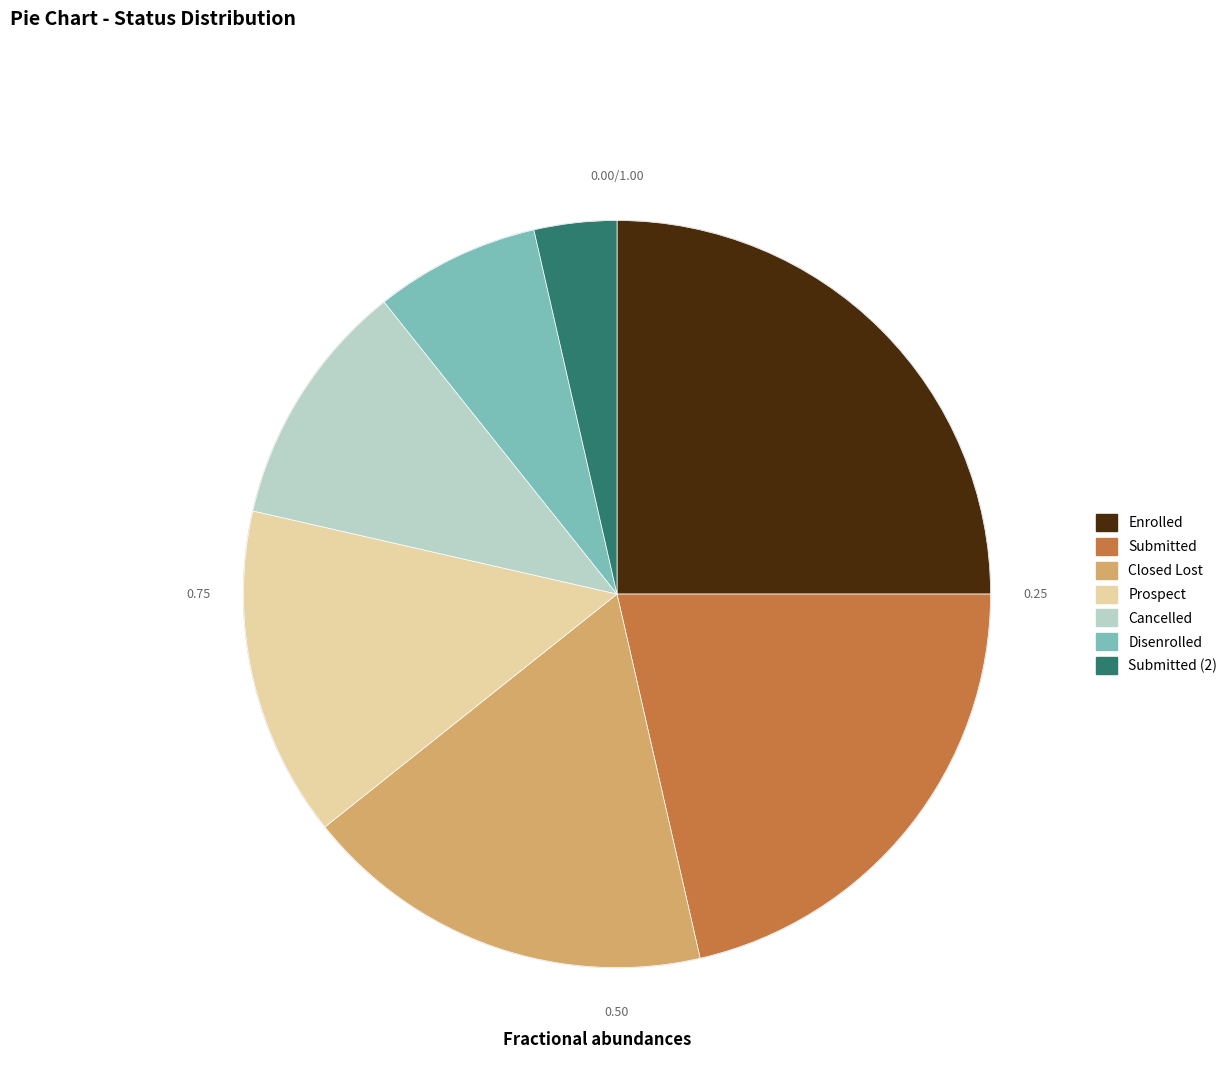

Is the sum of Submitted and Disenrolled greater than half?

No